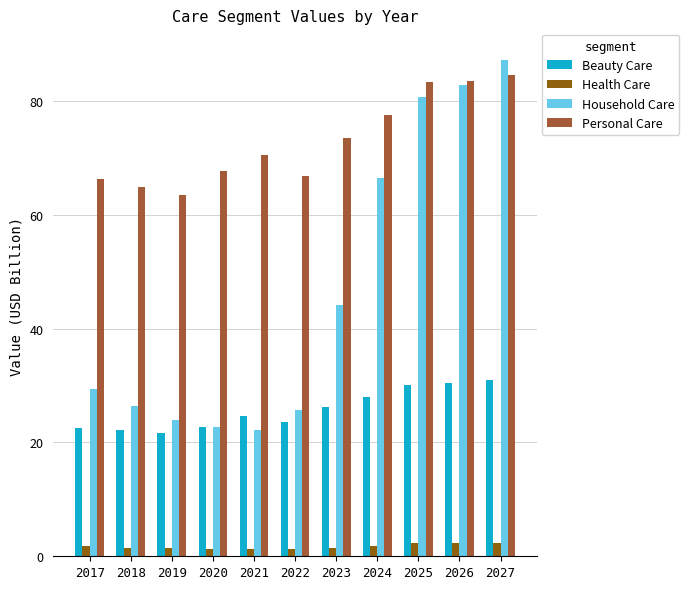

Is it true that Personal Care equals 66.8 at 2022?

True